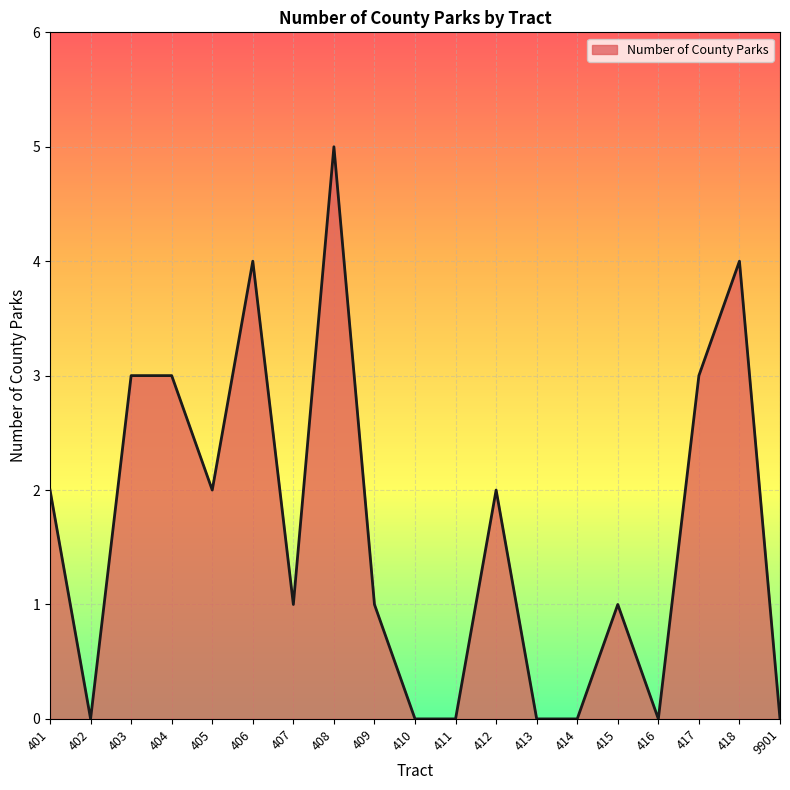

Does the chart have visible grid lines?

Yes